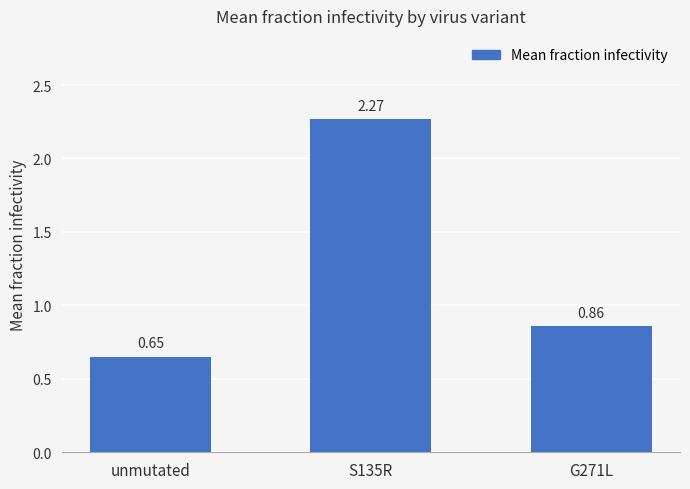

Which has a higher value, unmutated or S135R?

S135R